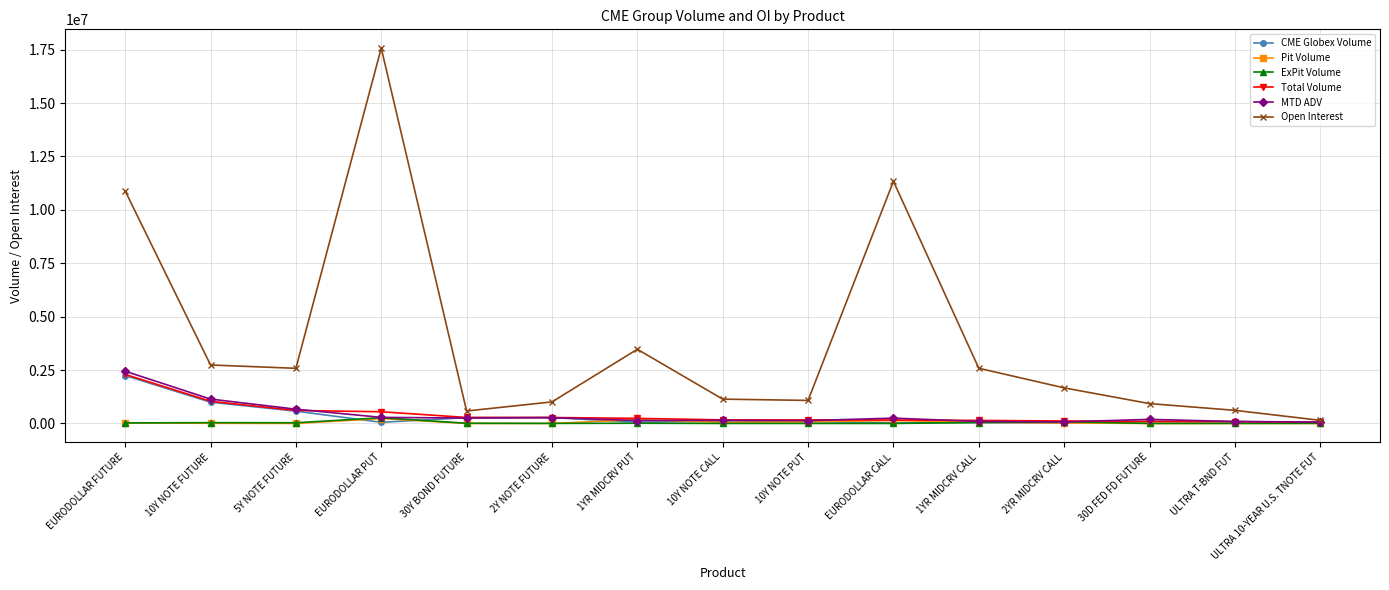

Which series has the largest total across all categories?

Open Interest